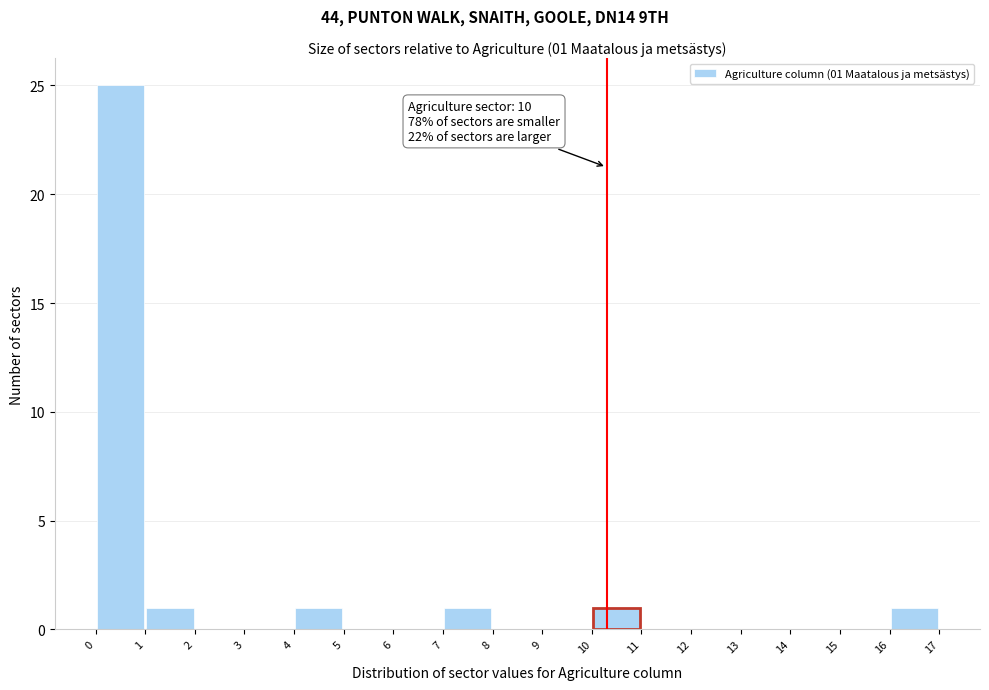

Over which range of the x-axis is the bar tallest?

0 to 1